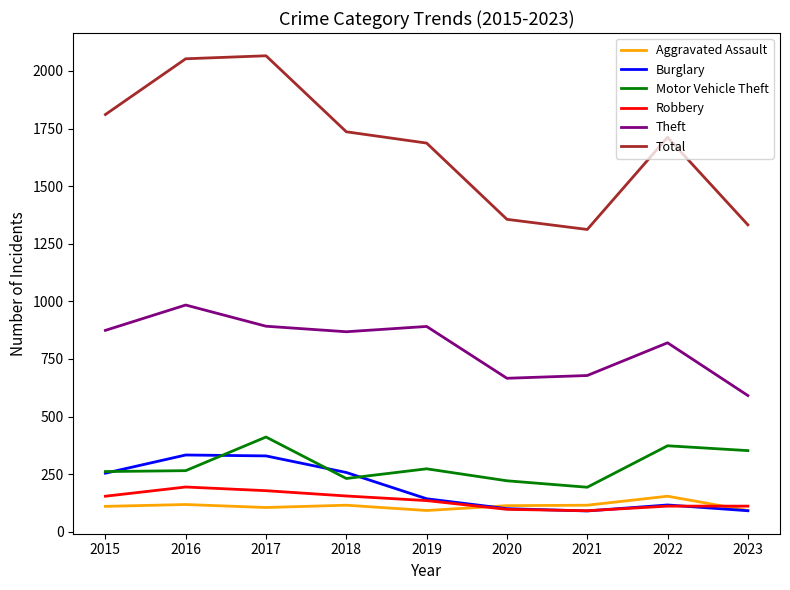

The Theft series shows 1414 at 2017. True or false?

False